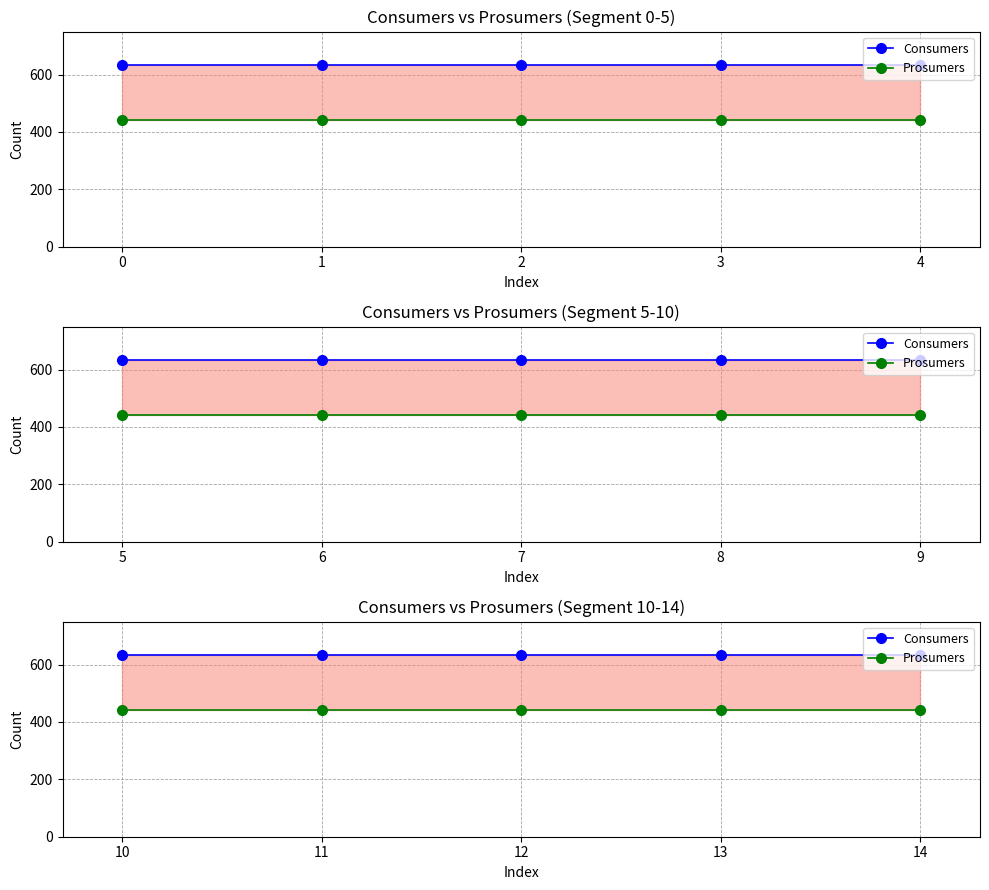

Which series has the widest spread of values?

Consumers